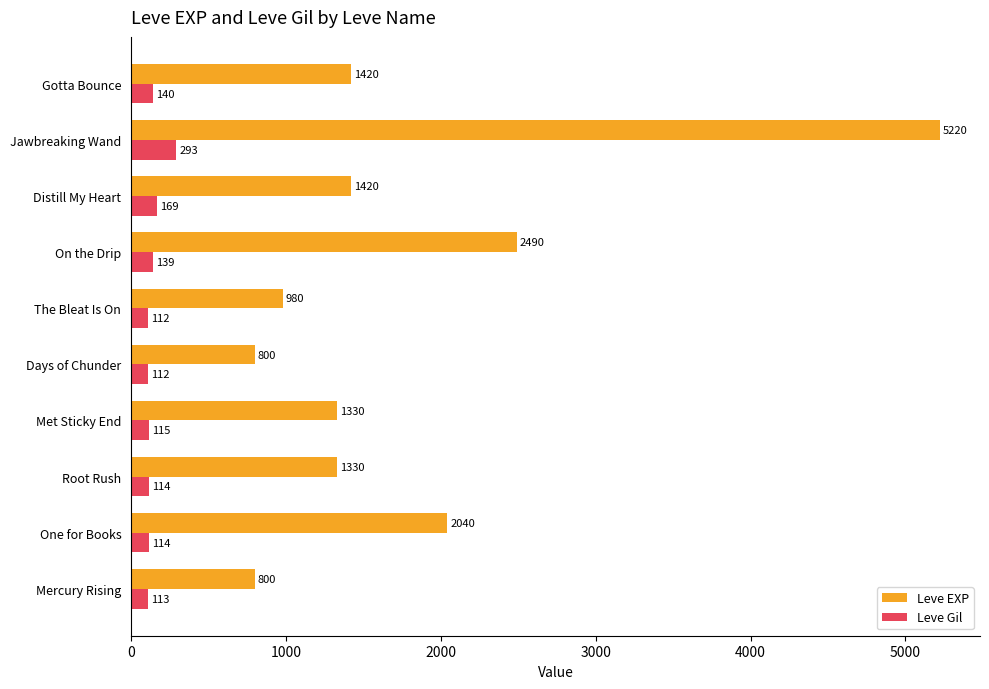

The Leve Gil series shows 114 at Root Rush. True or false?

True